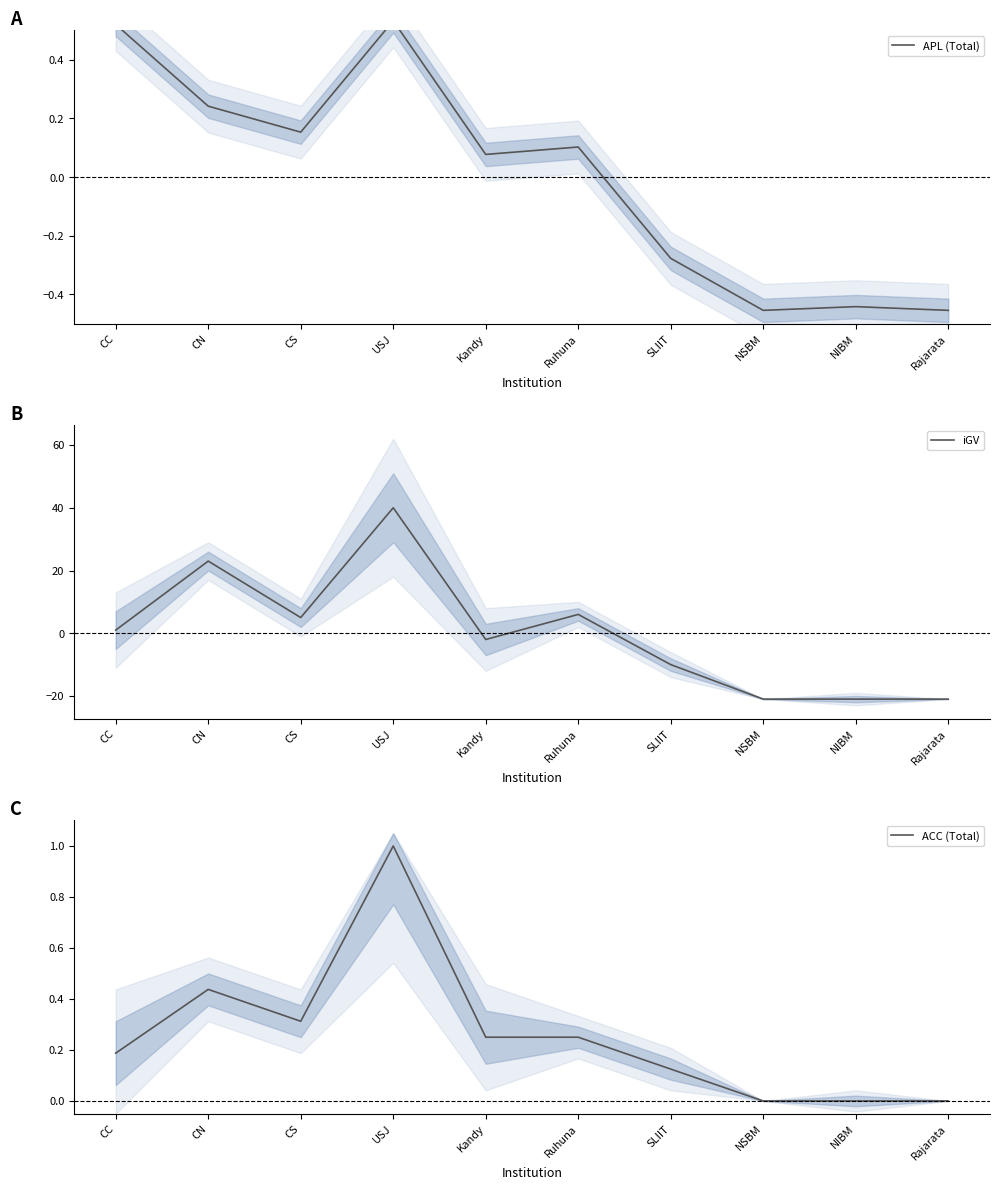

What is the sum of the APL (Total) values at NIBM and CN?

-0.2